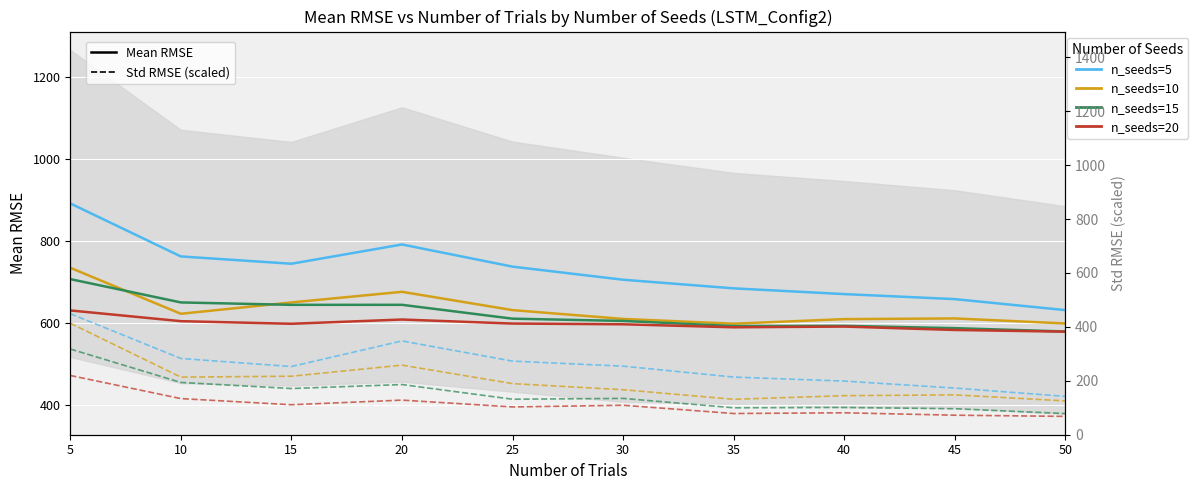

Is the value of n_seeds=20 at 30 greater than the value of n_seeds=15 at 15?

No